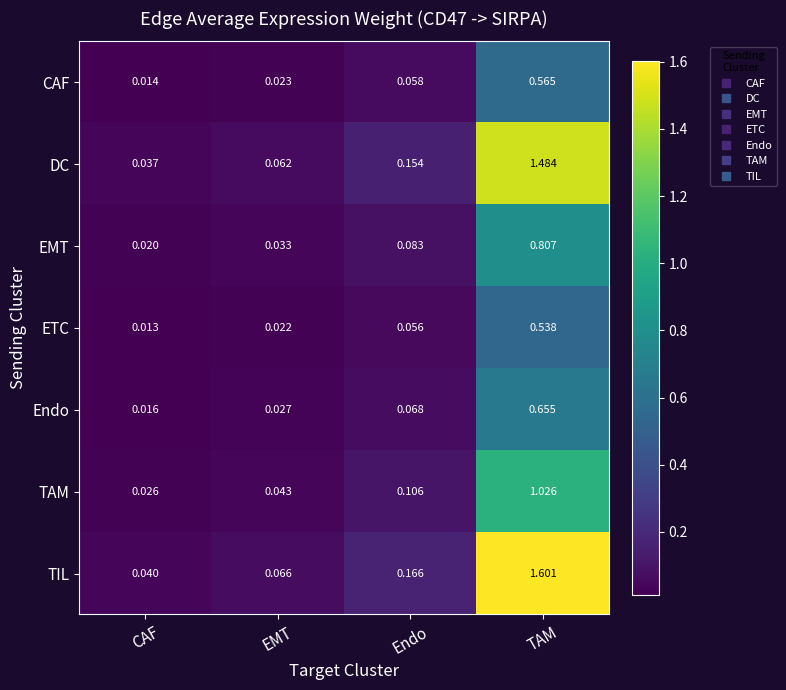

Which series has the widest spread of values?

TIL